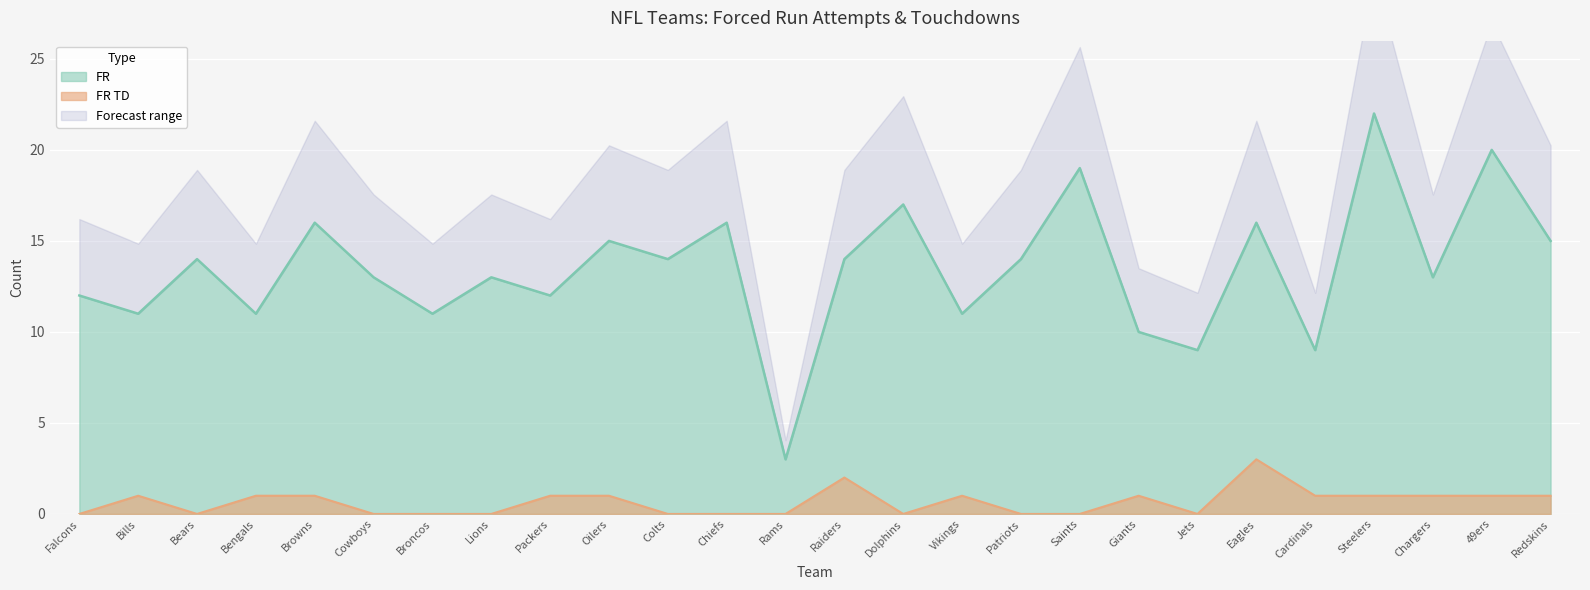

Does the chart display data point markers on the line(s)?

No